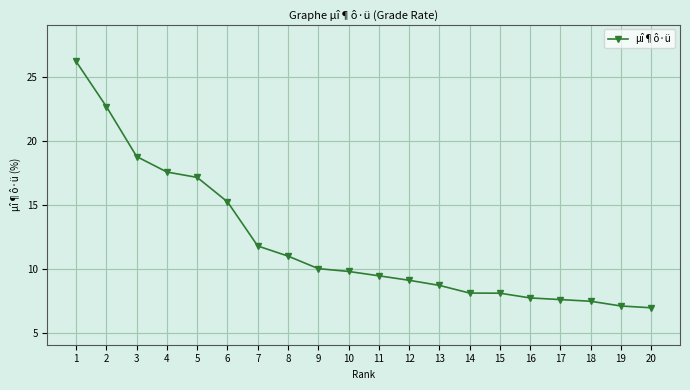

What is the minimum value shown in the chart?

7.0